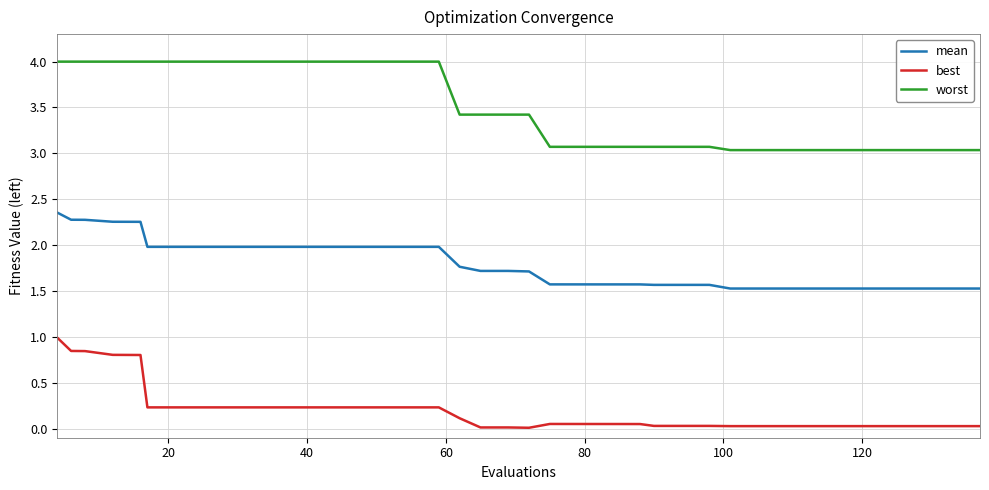

What is the greatest value displayed?

4.0